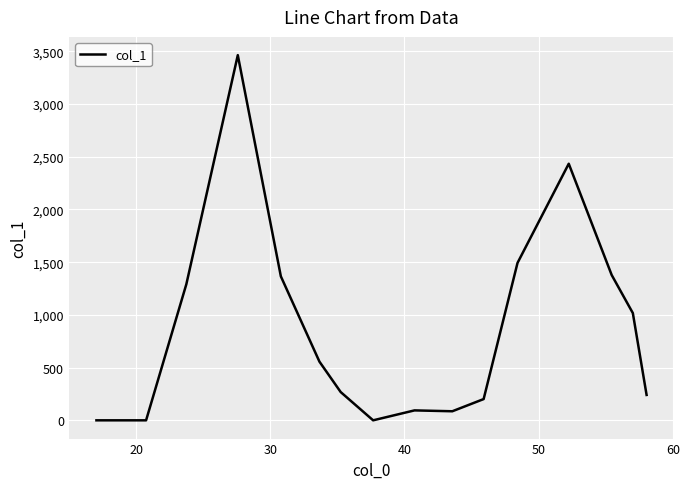

What is the difference between the maximum and minimum values?

3463.1